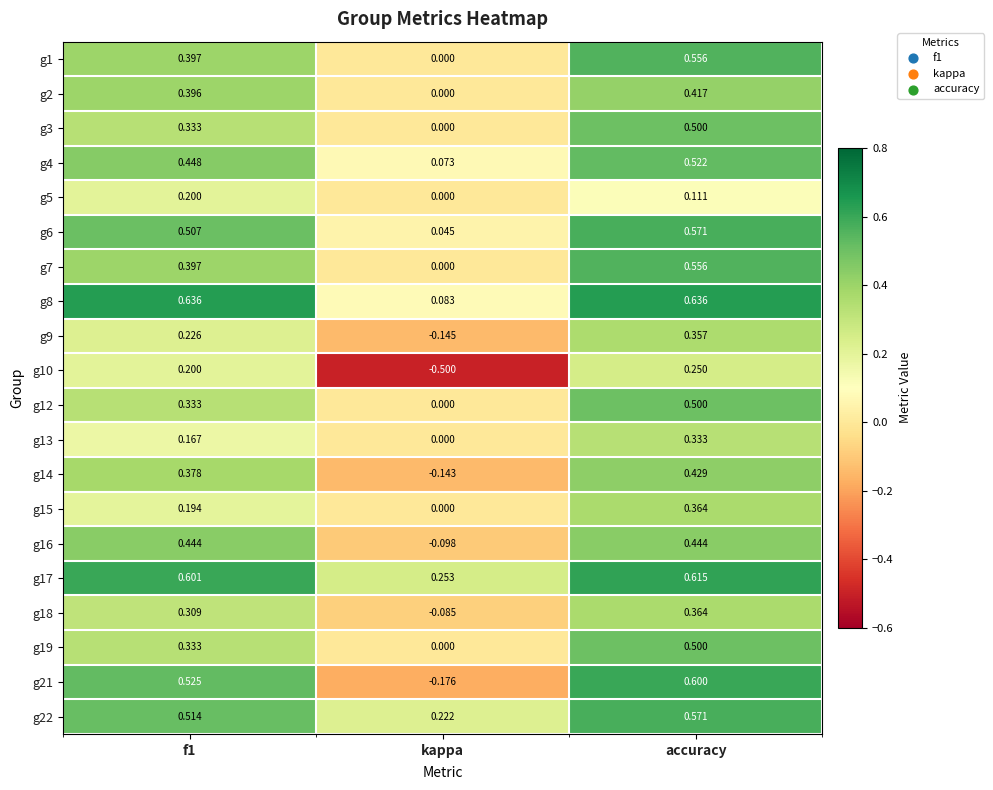

Is the value of g22 at accuracy greater than the value of g14 at accuracy?

Yes